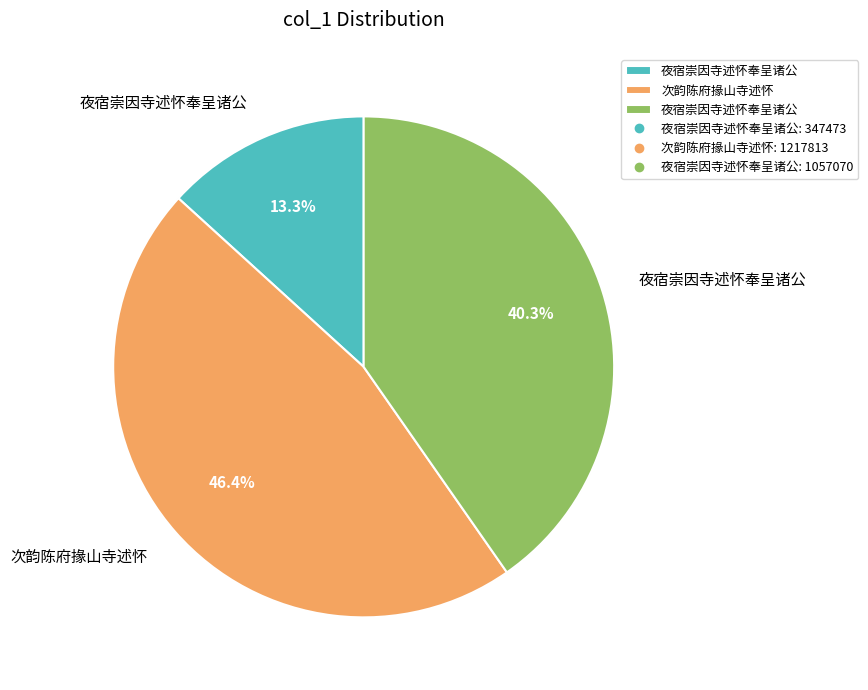

To the nearest percent, what is the difference between the largest and smallest slice percentages?

33%